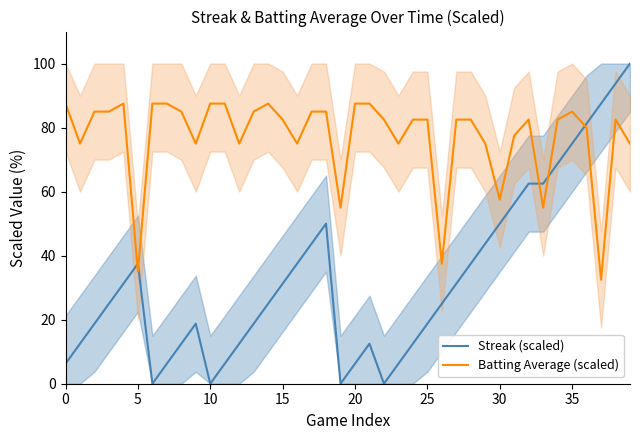

List the series in order of their overall mean, lowest first.

Streak (scaled), Batting Average (scaled)